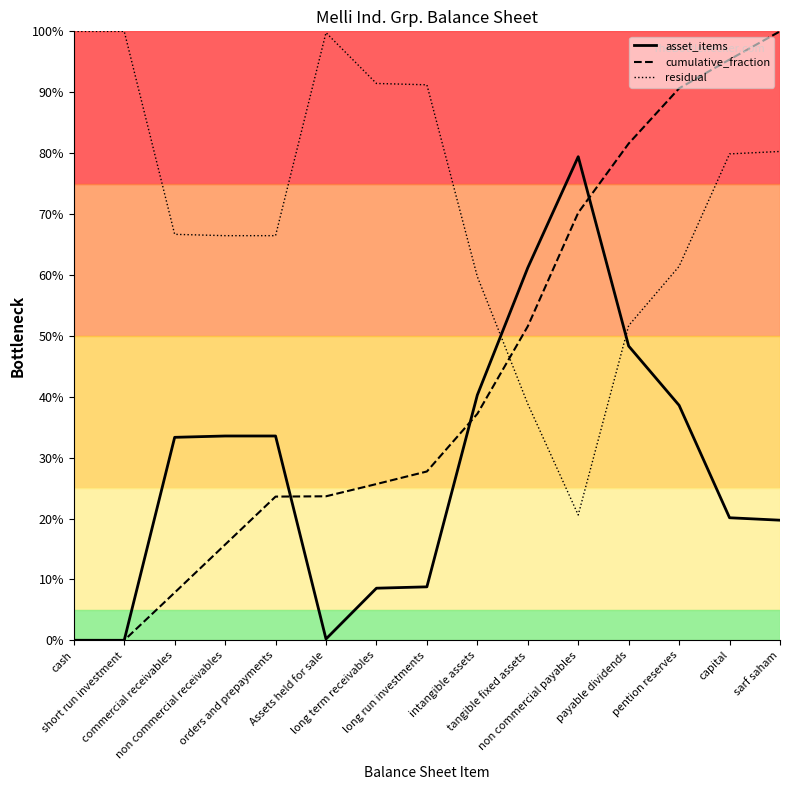

Is it true that cumulative_fraction equals 16.0 at orders and prepayments?

False